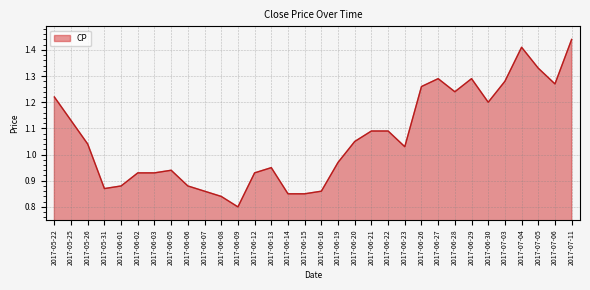

Where does the data first go above 1?

2017-05-22